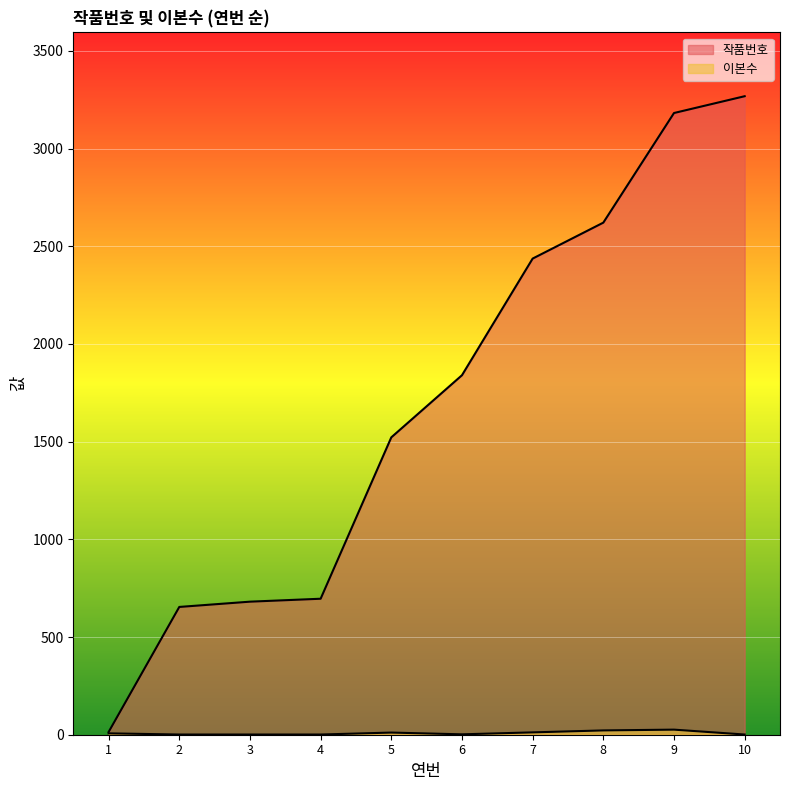

Rank the categories by 작품번호 value from highest to lowest.

10, 9, 8, 7, 6, 5, 4, 3, 2, 1